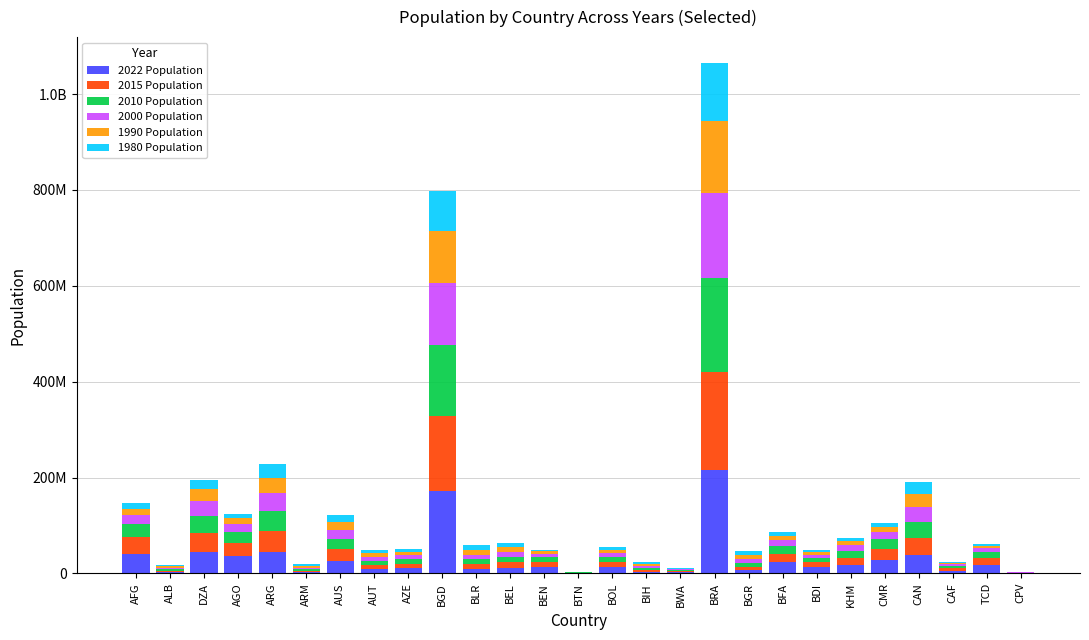

Where does the 2000 Population series first go above 8592656?

AFG